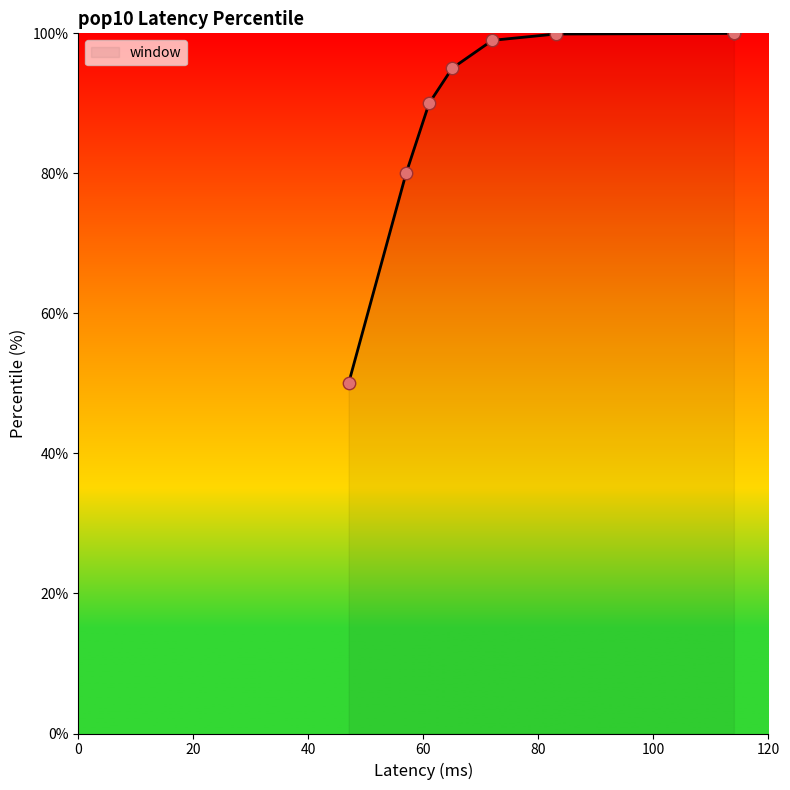

What is the change in value from 47 to 83?

+49.9